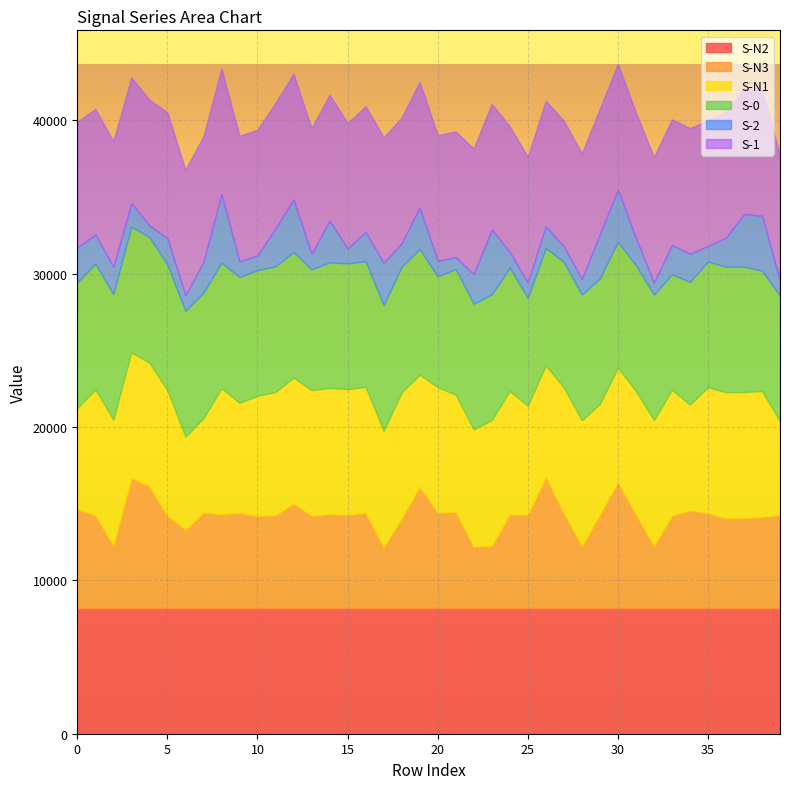

Reading left to right, extract all data points from this chart.

S-N2: 8192	8192	8192	8192	8192	8192	8192	8192	8192	8192	8192	8192	8192	8192	8192	8192	8192	8192	8192	8192	8192	8192	8192	8192	8192	8192	8192	8192	8192	8192	8192	8192	8192	8192	8192	8192	8192	8192	8192	8192
S-N3: 6453	6068	4096	8489	7941	6018	5120	6245	6126	6223	6010	6065	6829	6025	6136	6091	6231	3970	5874	7926	6216	6282	4018	4071	6122	6103	8554	6188	4059	6108	8219	6110	4058	6034	6377	6195	5869	5883	5954	6078
S-N1: 6588	8192	8192	8192	8057	8192	6068	6131	8208	7168	7835	8027	8198	8192	8211	8192	8192	7591	8192	7294	8192	7633	7633	8192	8032	7096	7272	8192	8192	7199	7459	8051	8198	8205	6894	8208	8200	8205	8200	6097
S-0: 8192	8192	8192	8192	8192	8192	8192	8192	8192	8192	8192	8192	8192	7866	8192	8192	8192	8192	8197	8192	7217	8199	8192	8192	8044	7023	7653	8192	8192	8192	8203	8192	8192	7524	8004	8192	8192	8178	7846	8192
S-2: 2275	1909	1768	1531	772	1724	1018	2003	4470	1020	964	2474	3429	1022	2739	964	1914	2763	1521	2710	1018	772	1928	4229	1022	1021	1411	1012	1022	2873	3416	1784	772	1910	1831	1023	1897	3430	3582	996
S-1: 8192	8192	8192	8192	8192	8192	8192	8192	8192	8192	8192	8192	8192	8192	8192	8192	8192	8192	8192	8192	8192	8192	8192	8192	8192	8192	8192	8192	8192	8192	8192	8192	8192	8192	8192	8192	8192	8192	8192	8192